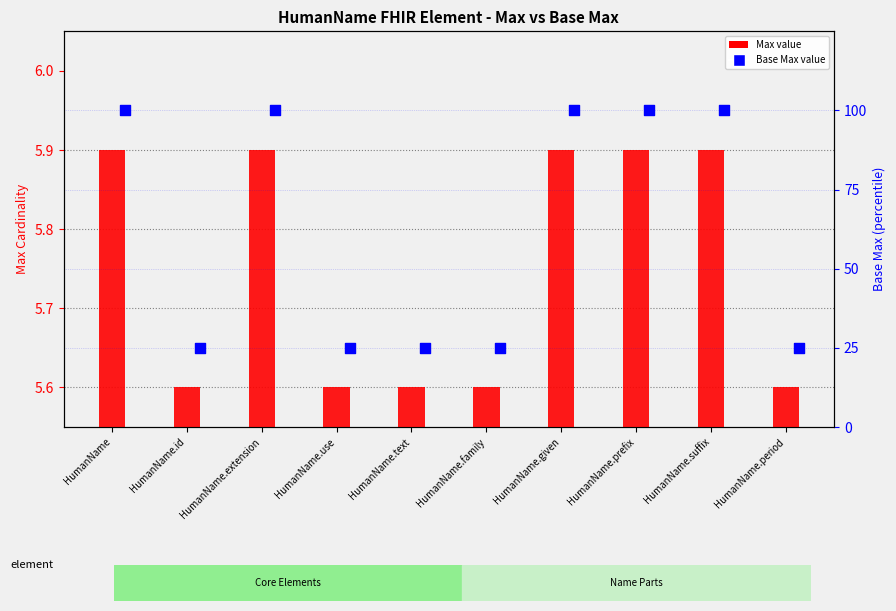

What are all the series names shown in the legend?

Max value, Base Max value